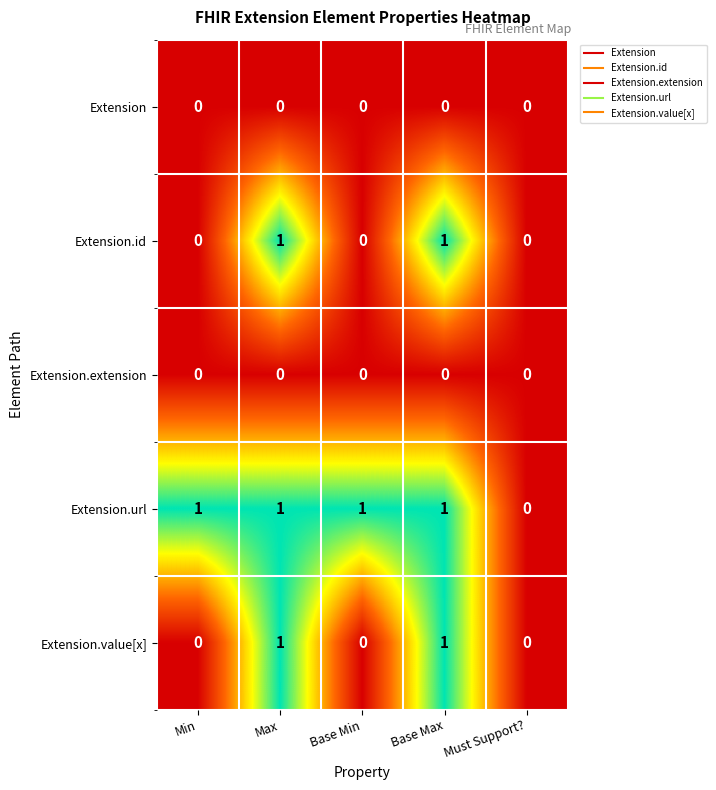

True or false: Extension.extension has a value of 0 at Base Max.

True